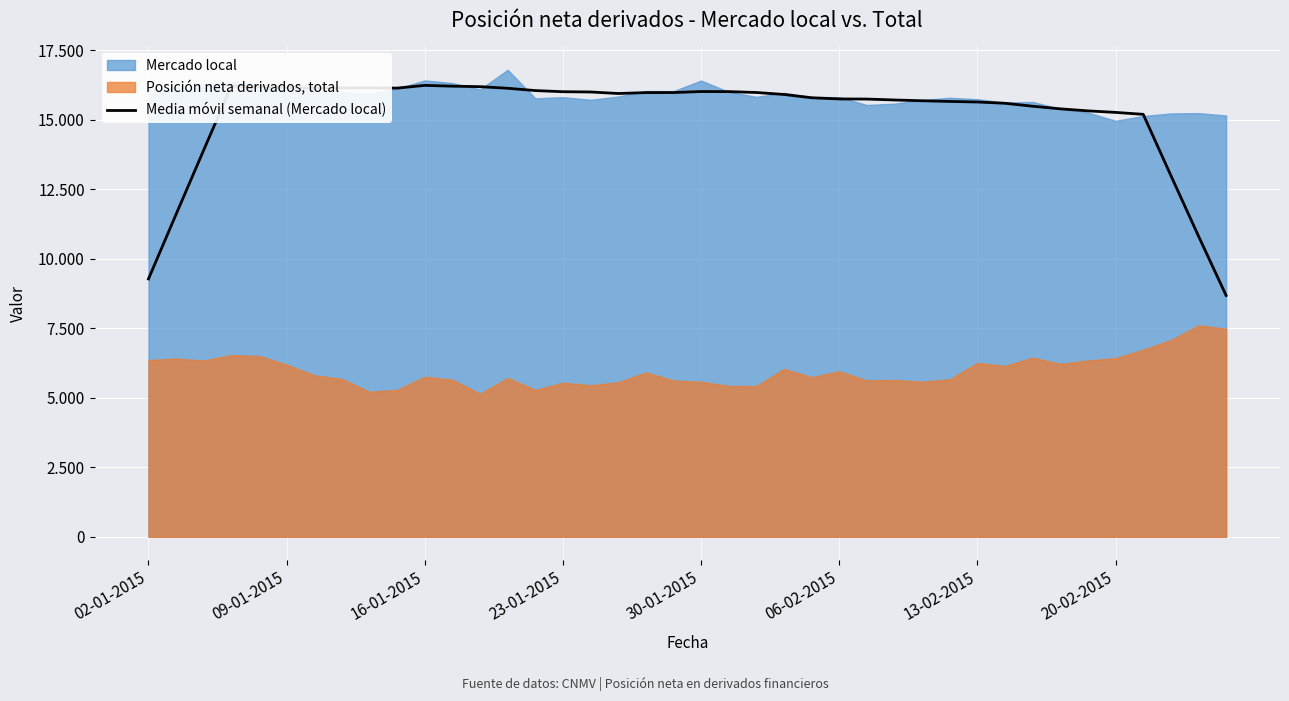

Between 11 and 13-02-2015, which is larger?

11